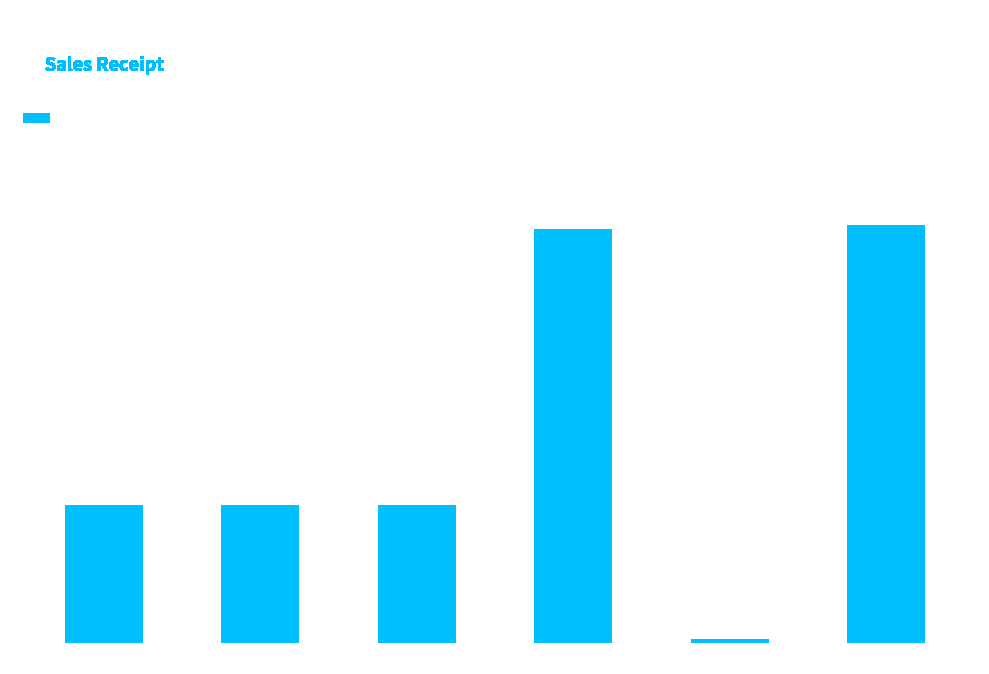

What is the change in value from Item 1 to Subtotal?

+2.0